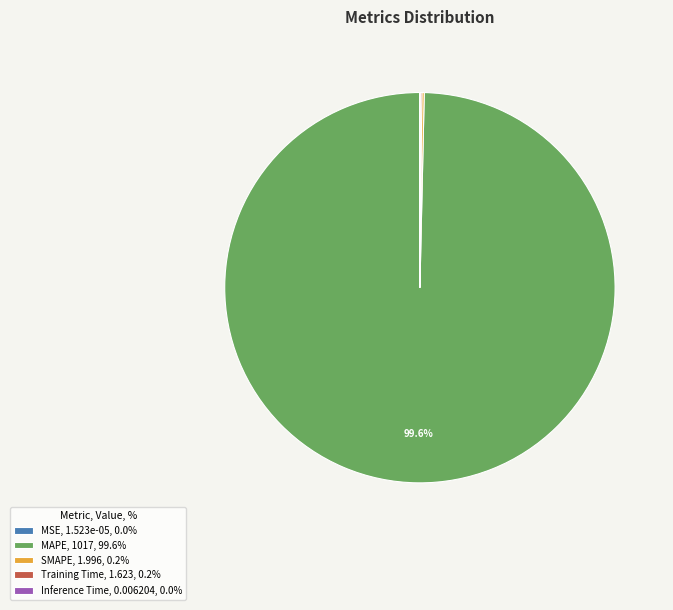

Is there any slice that represents more than half of the pie?

Yes